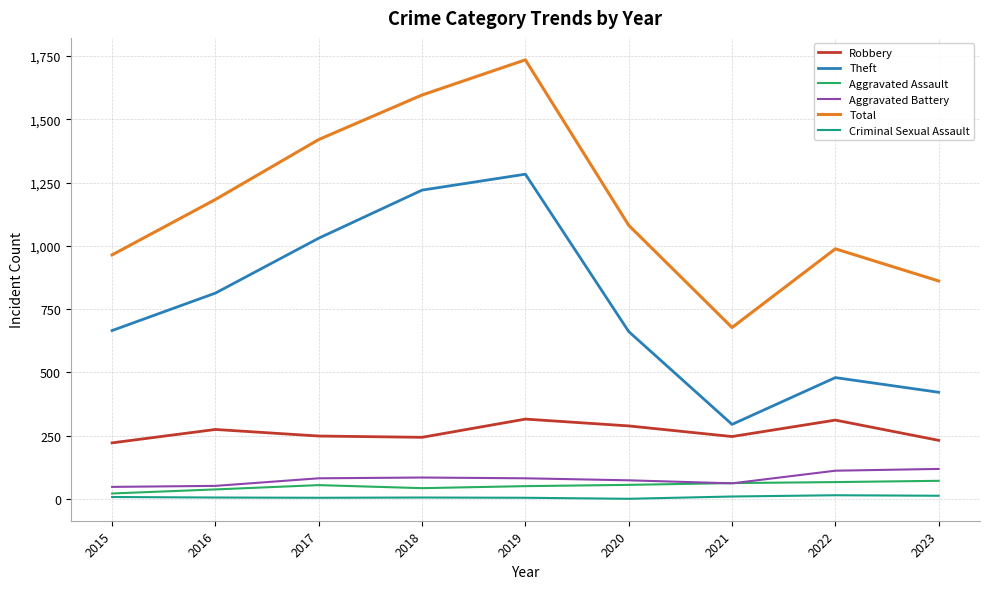

True or false: Robbery has more than 0 interior local peaks.

True